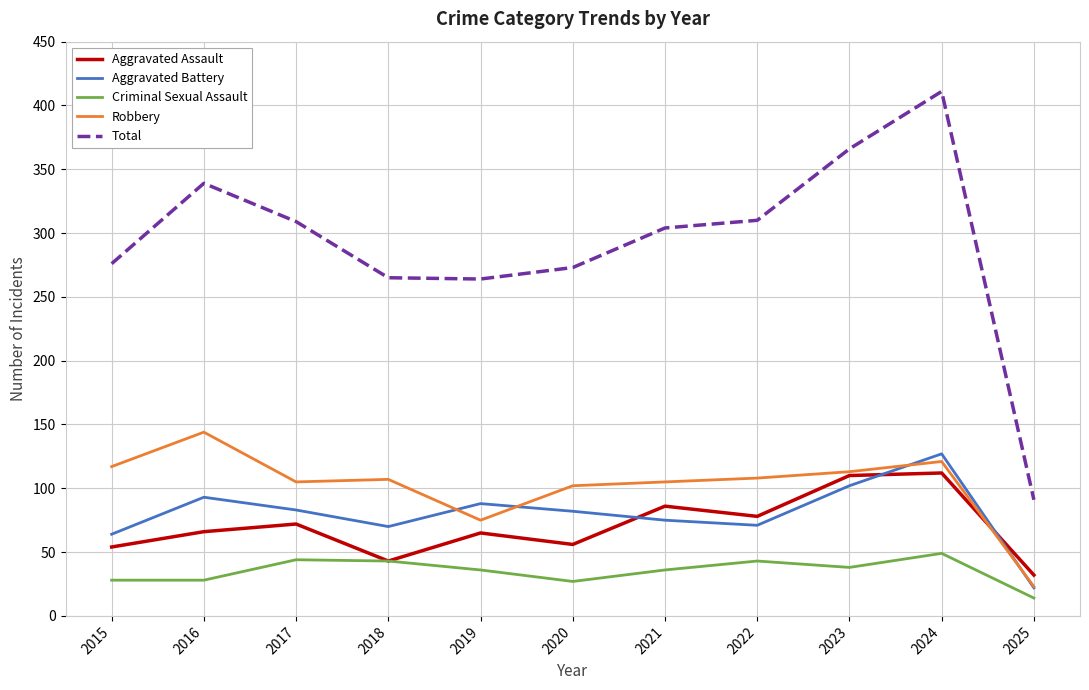

What is the difference between the highest and lowest values at 2017?

265